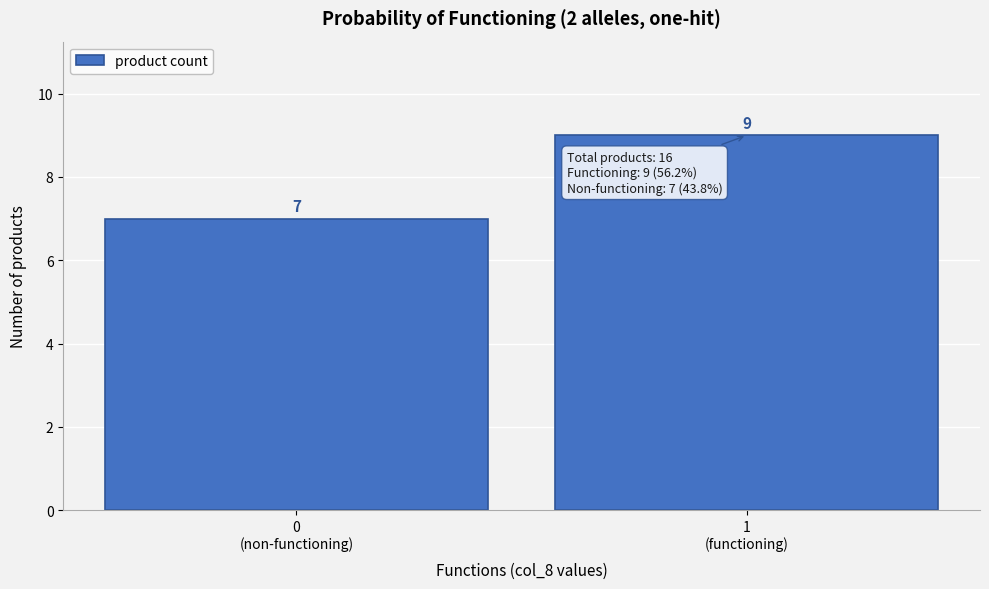

Reading right to left, list all the values displayed in this chart.

9	7